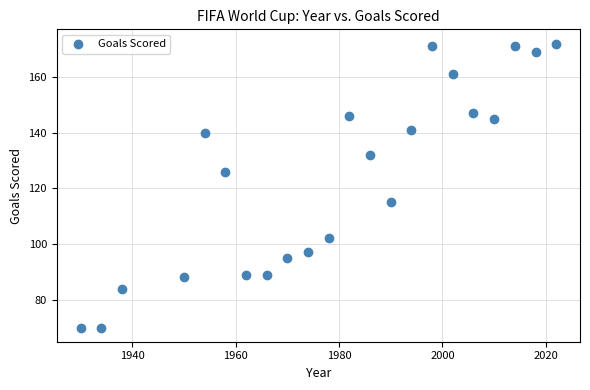

What is the range of X values (max minus min)?

92